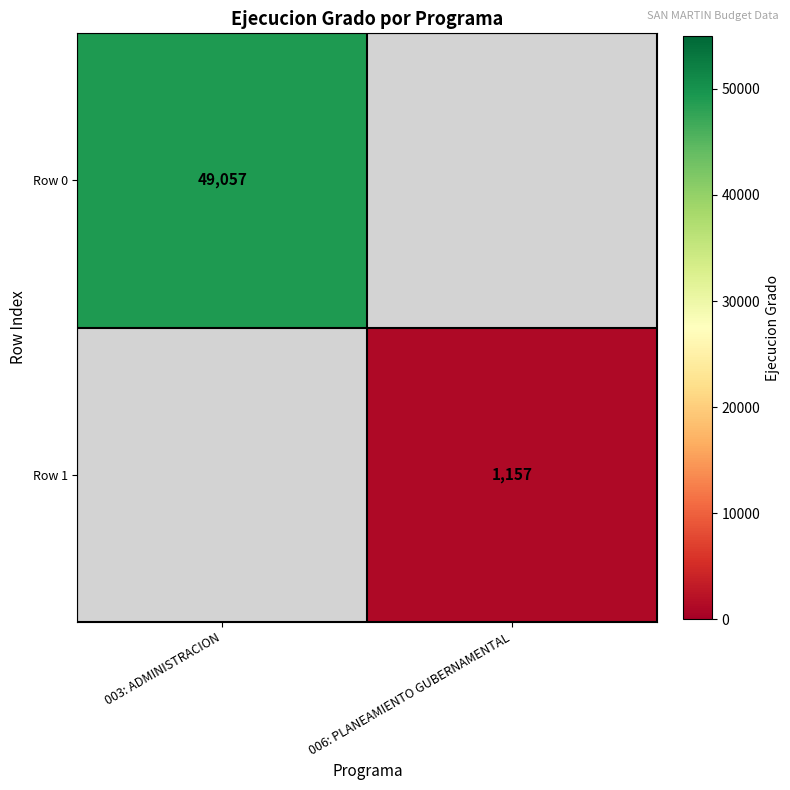

The Row 0 series shows 73504 at 003: ADMINISTRACION. True or false?

False